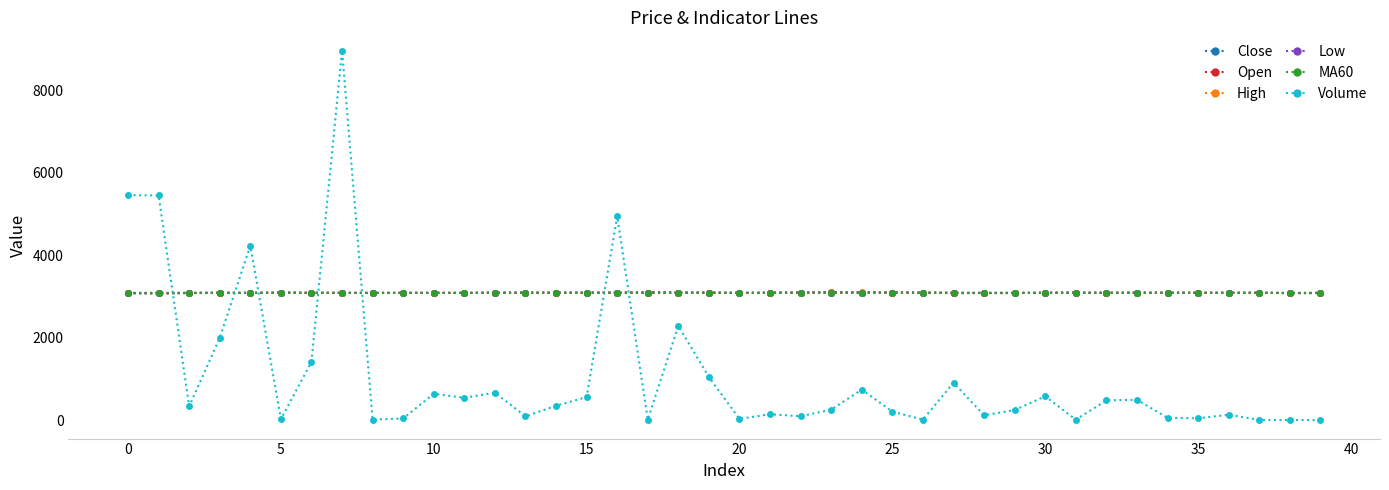

Which series ends up on top after the final intersection of High and Volume?

High